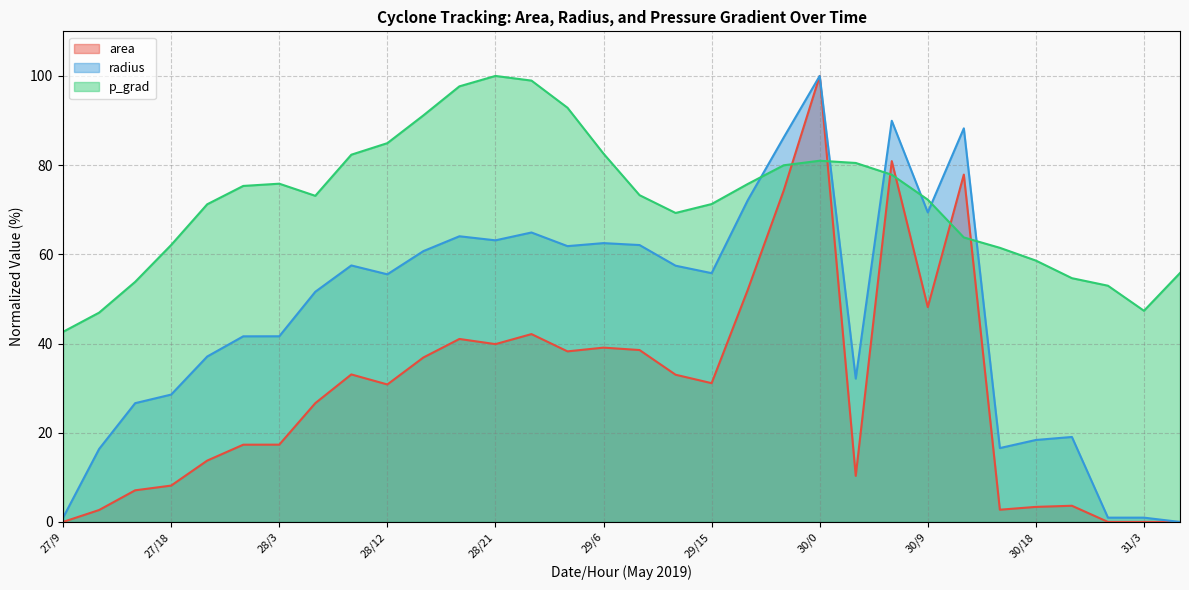

What is the value of the area point at the 8th from the left?

26.6